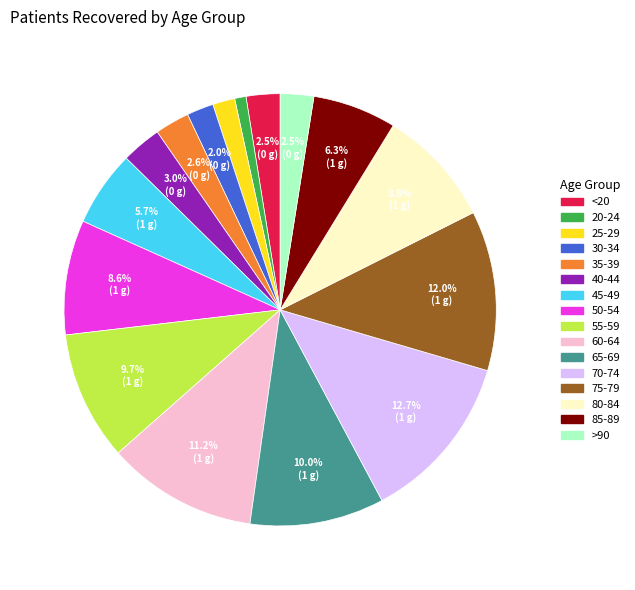

Is the sum of 65-69 and <20 greater than half?

No